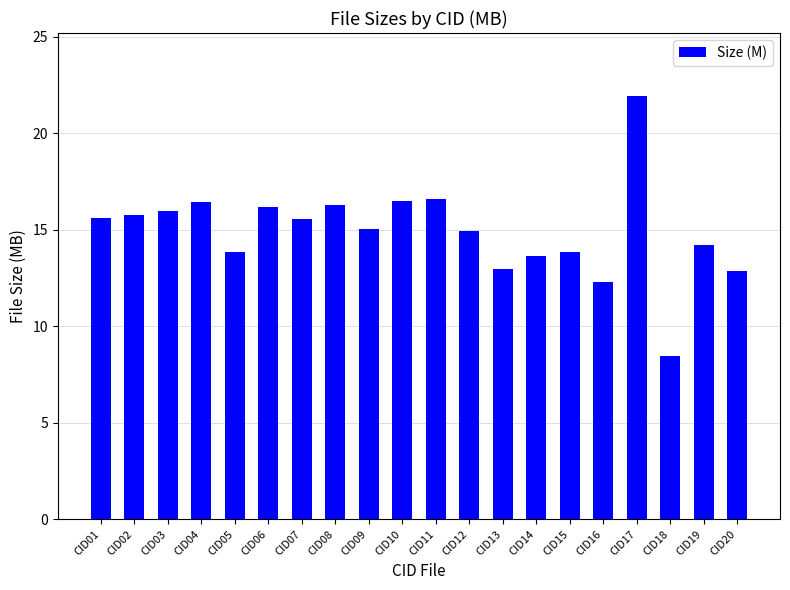

What is the sum of all values?

298.7